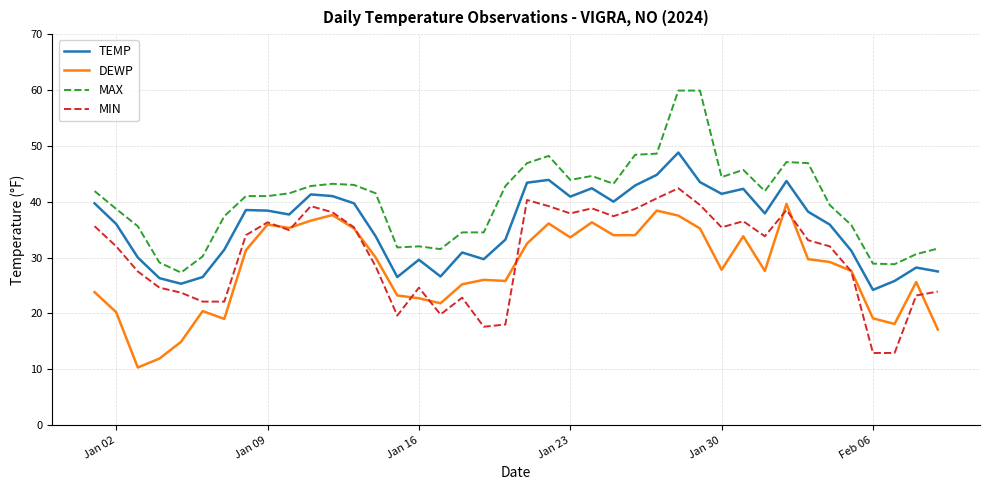

Which series has the largest range (max minus min)?

MAX